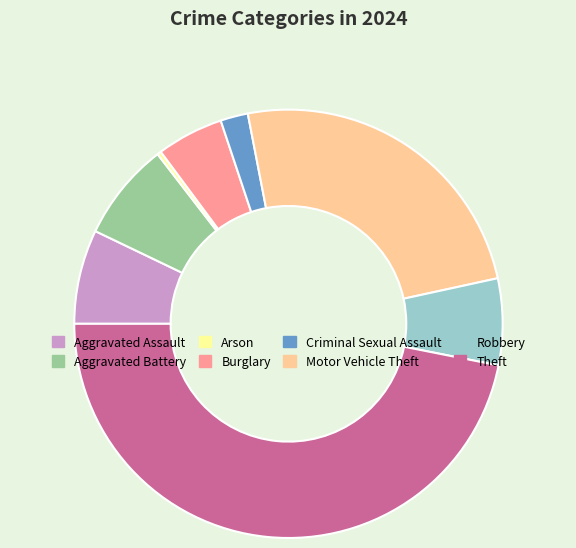

What is the largest slice in the pie chart?

Theft